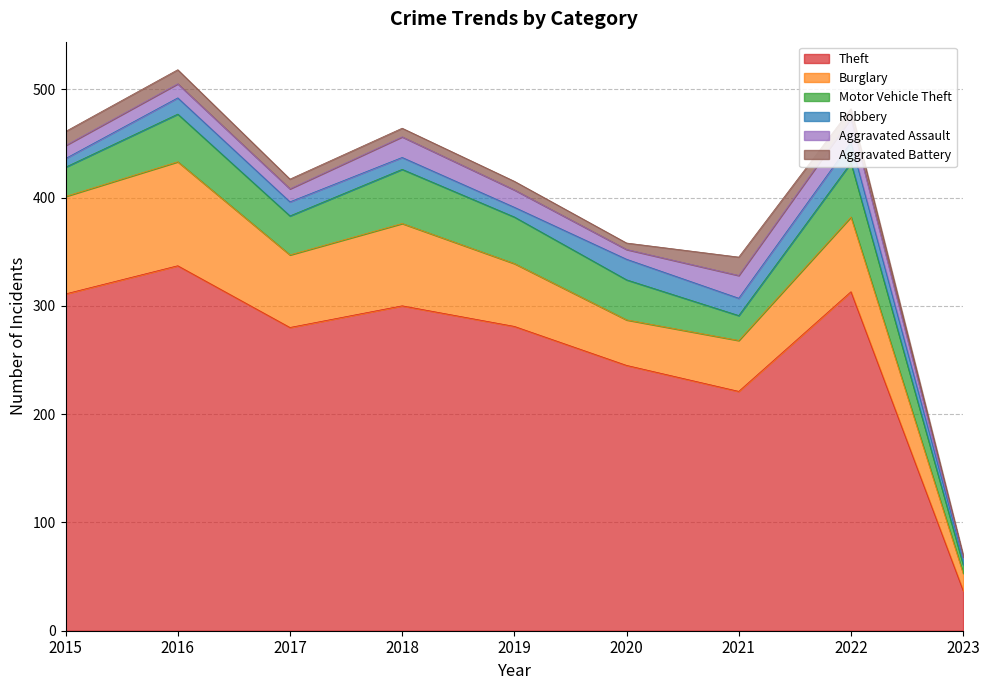

True or false: Theft has more than 2 points higher than both neighbors.

True